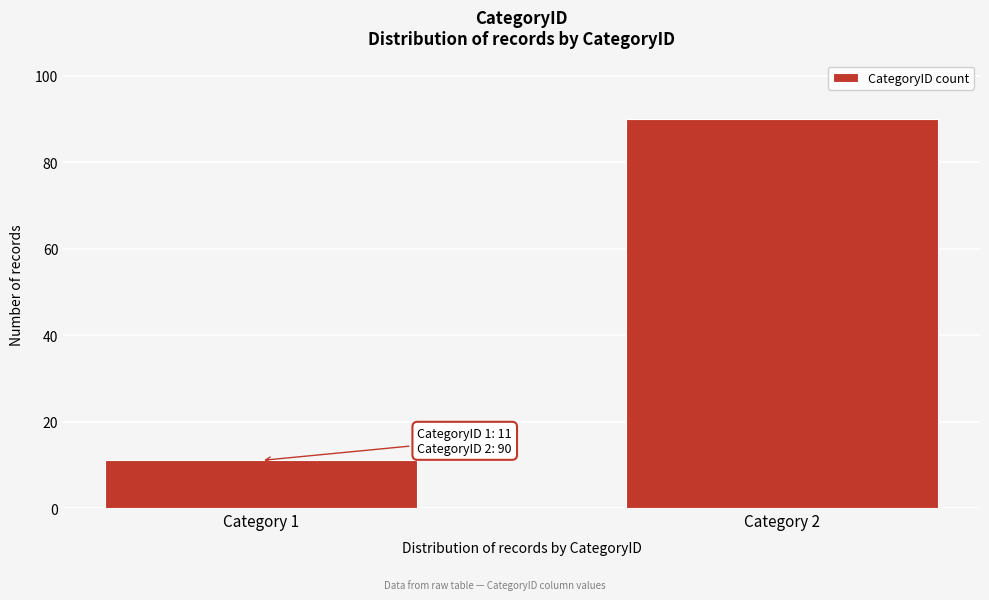

Reading right to left, extract all data points from this chart.

90	11